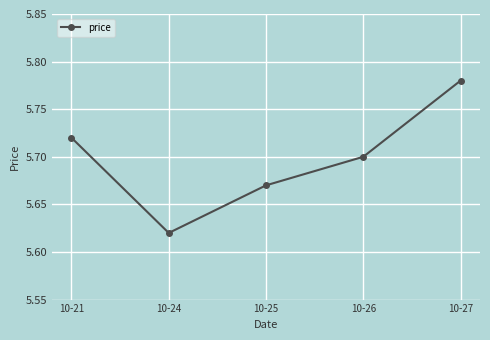

Count the values in the range 5 to 6.

5